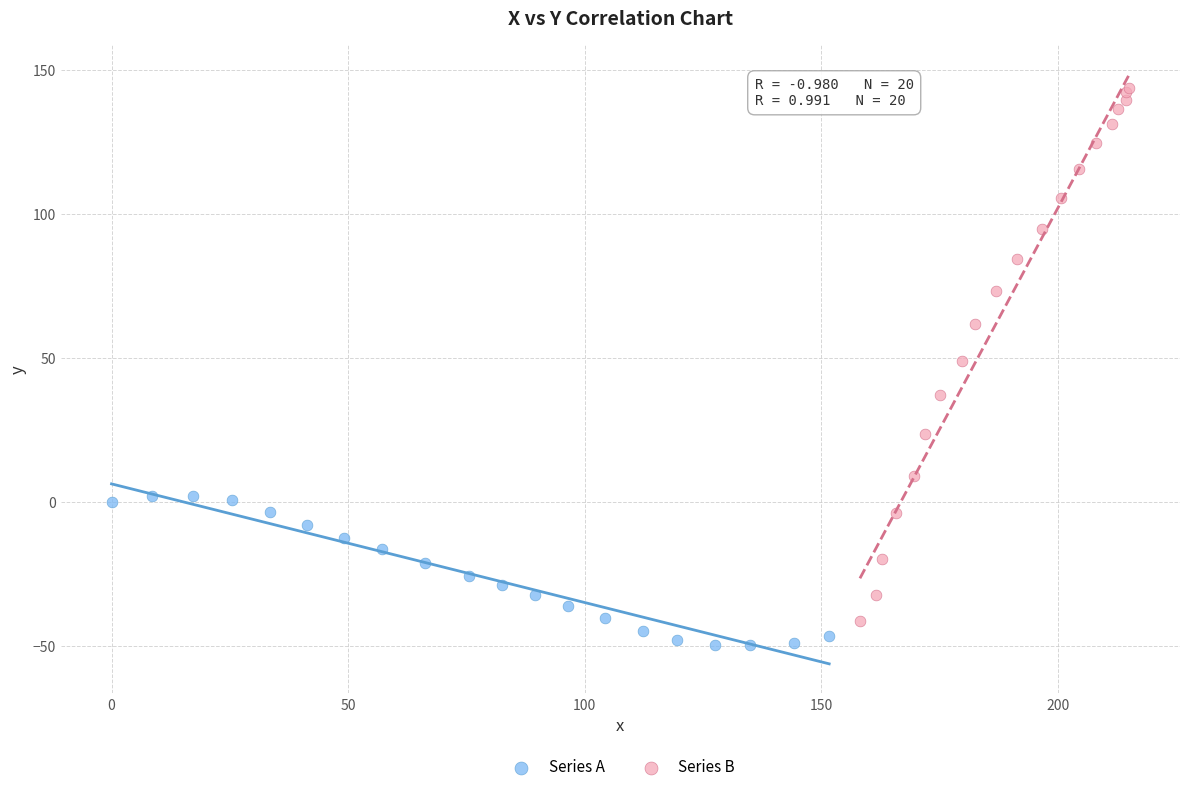

Which series has the largest Y range (max minus min)?

Series B